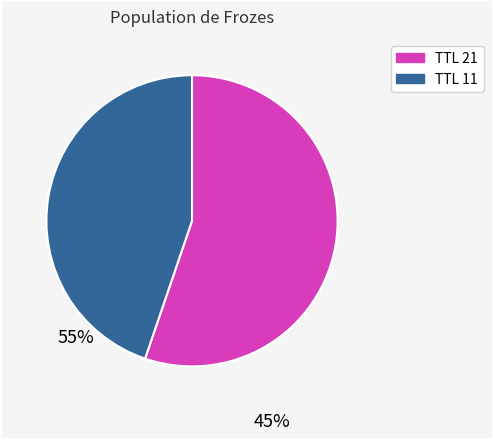

Does any single category account for the majority?

Yes